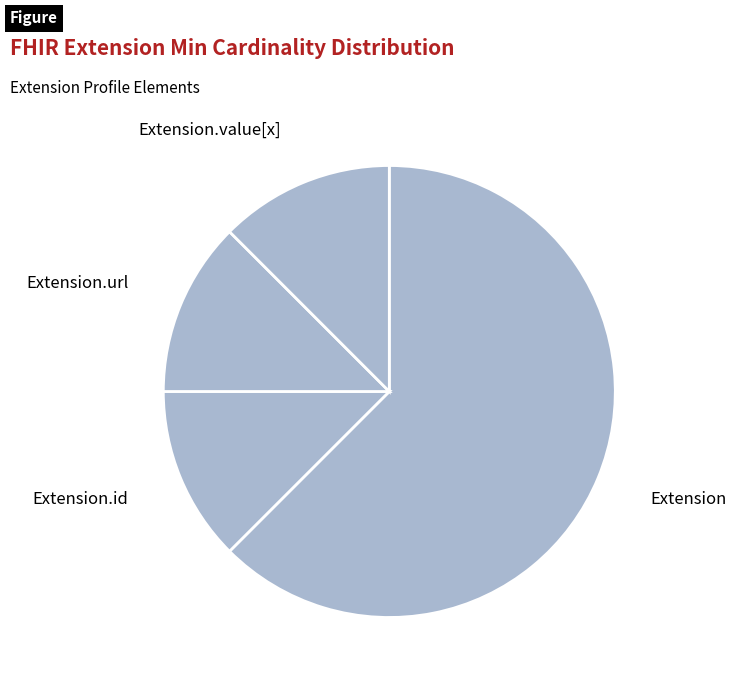

True or false: Extension accounts for 62% of the total.

True